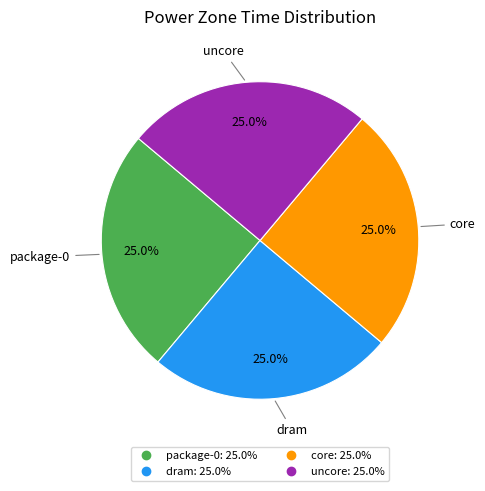

Approximately how many times larger is the value at core compared to dram?

1.0